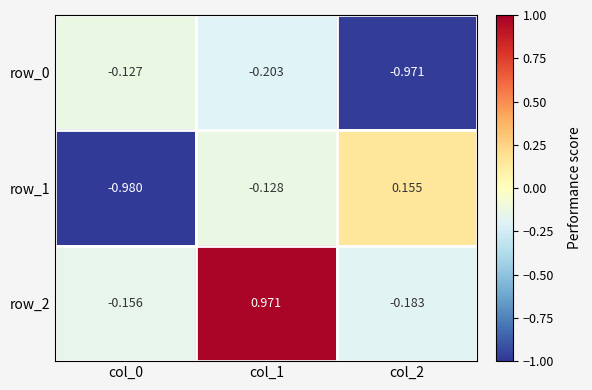

Is the value of row_0 at col_2 greater than the value of row_2 at col_2?

No